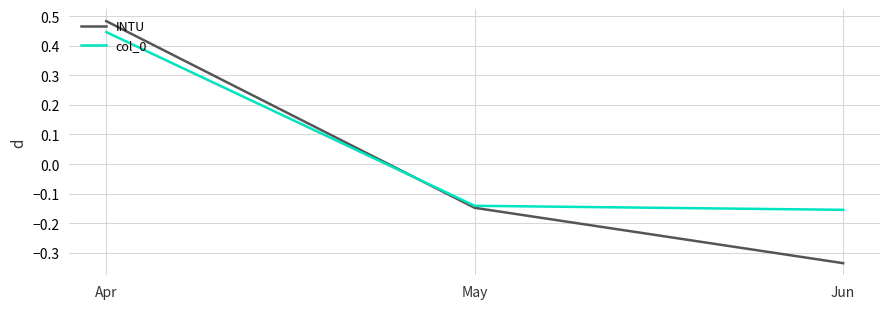

What is the difference between the maximum and minimum values in the col_0 series?

0.6